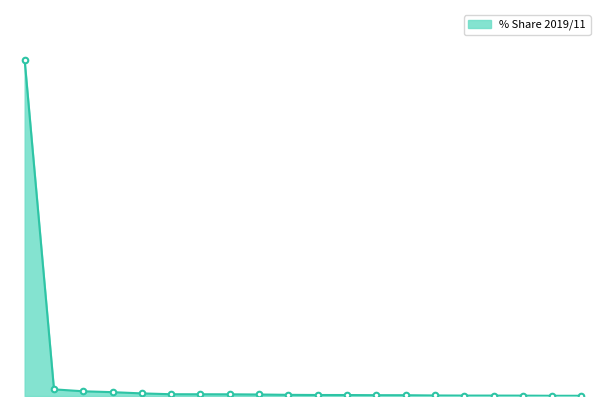

How many lines are shown in the chart?

1